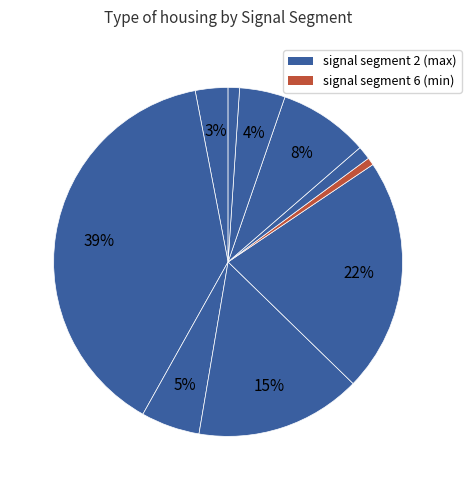

Count the number of slices in the pie.

10